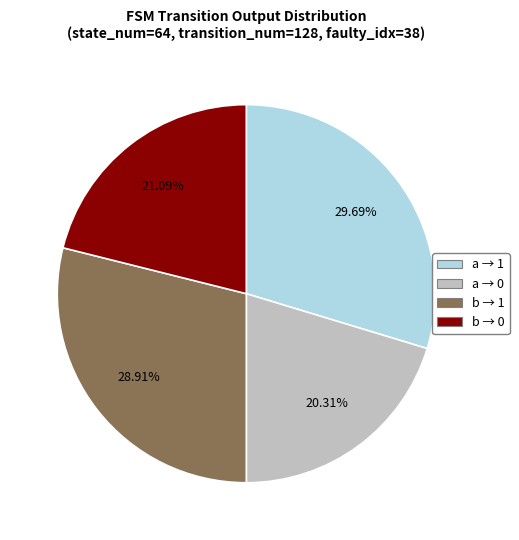

Combined, do b → 0 and a → 1 account for over 50%?

Yes